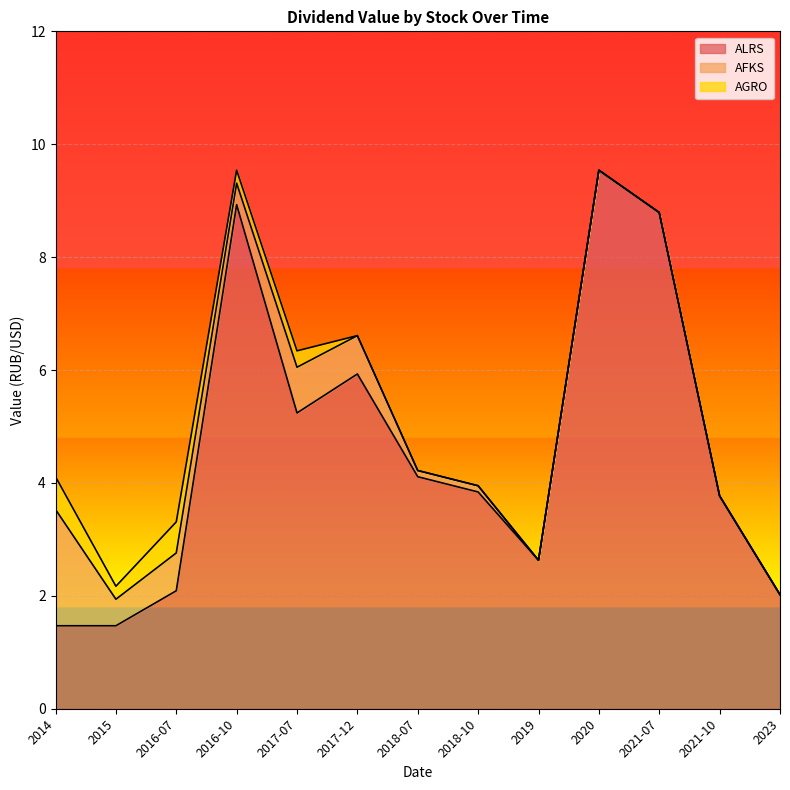

At which label is AGRO closest to 0?

2017-12